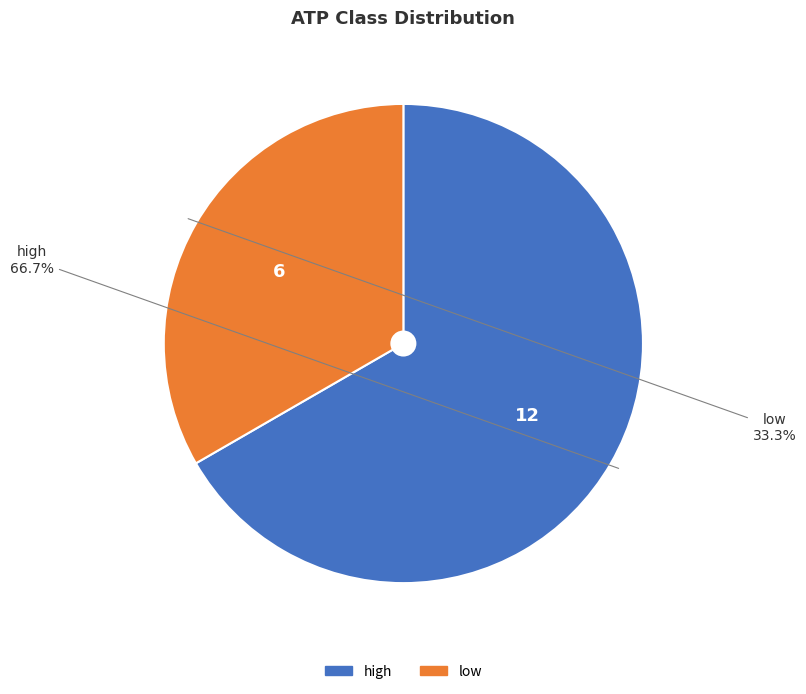

Rank the categories by value from lowest to highest.

low, high